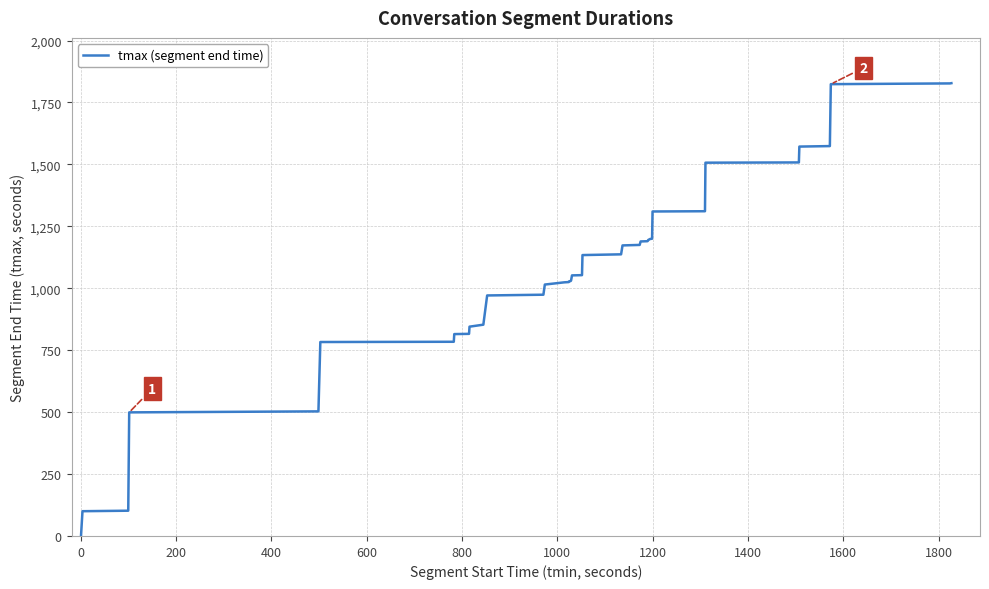

What is the maximum value shown in the chart?

1828